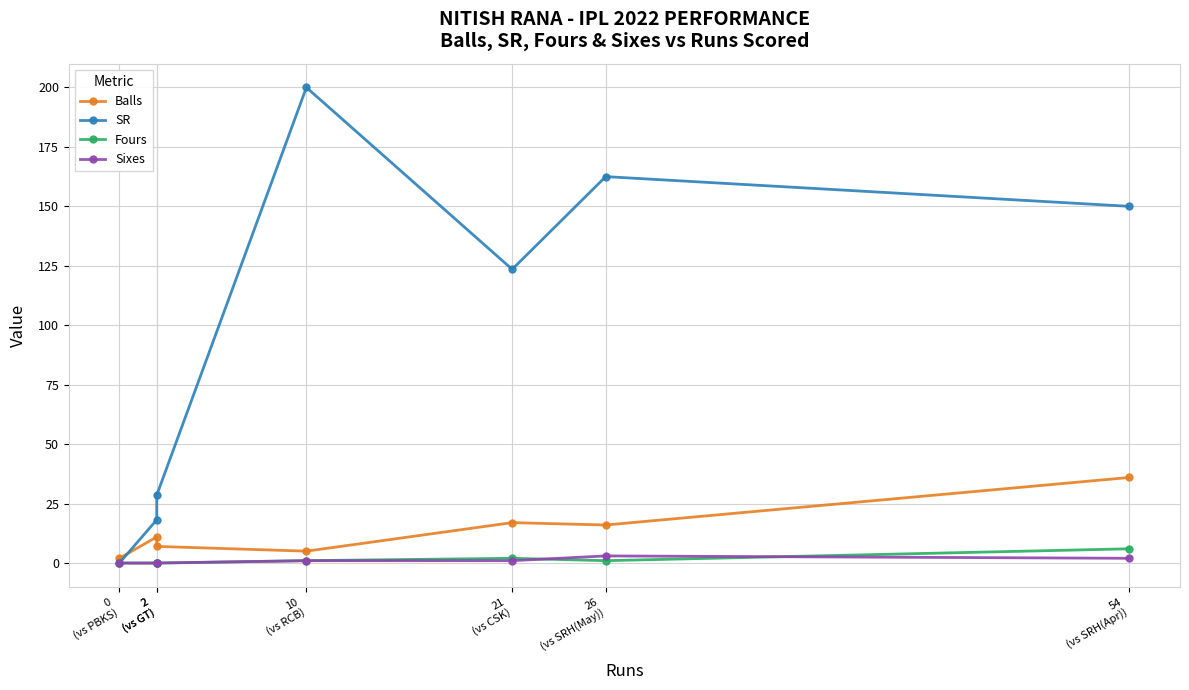

True or false: Balls and Fours intersect in this chart.

False